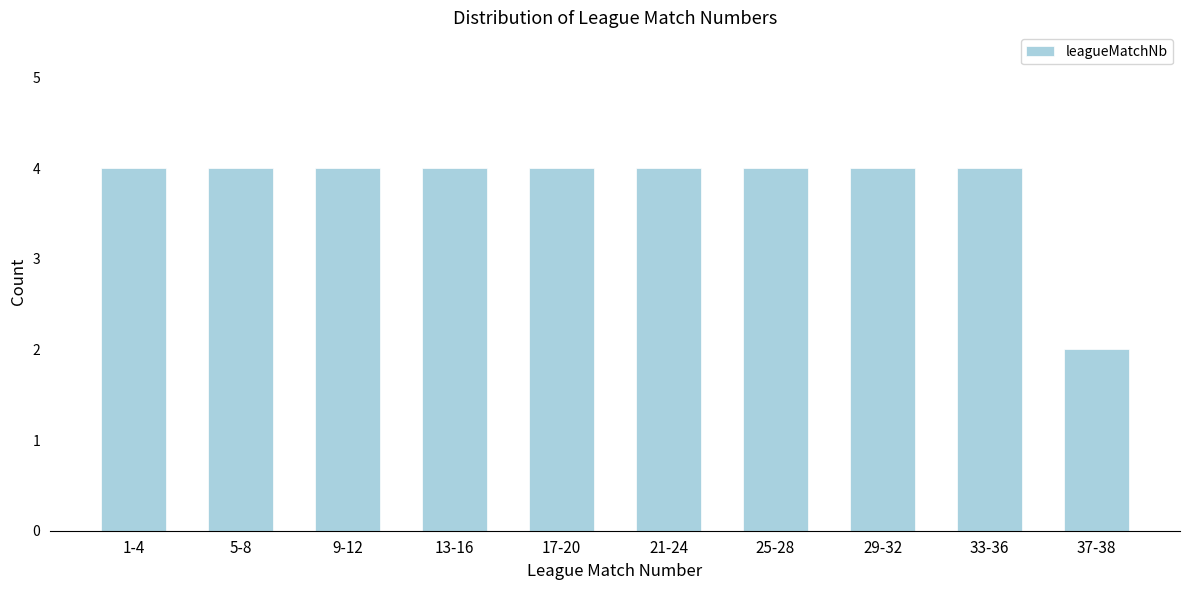

Reading left to right, what are all the values shown in this chart?

4	4	4	4	4	4	4	4	4	2